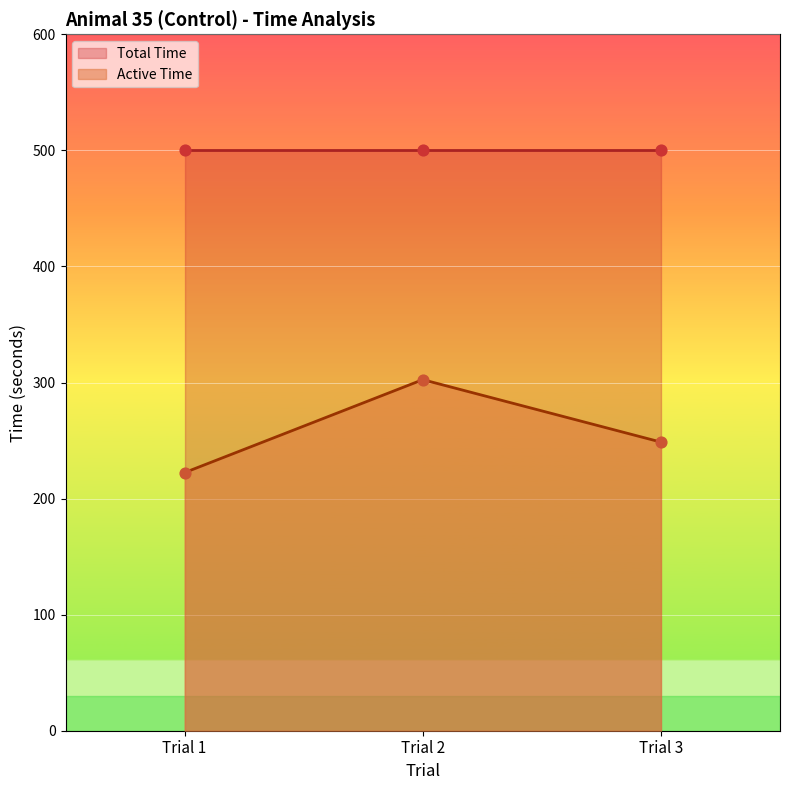

What is the change in value from Trial 2 to Trial 3?

-53.8